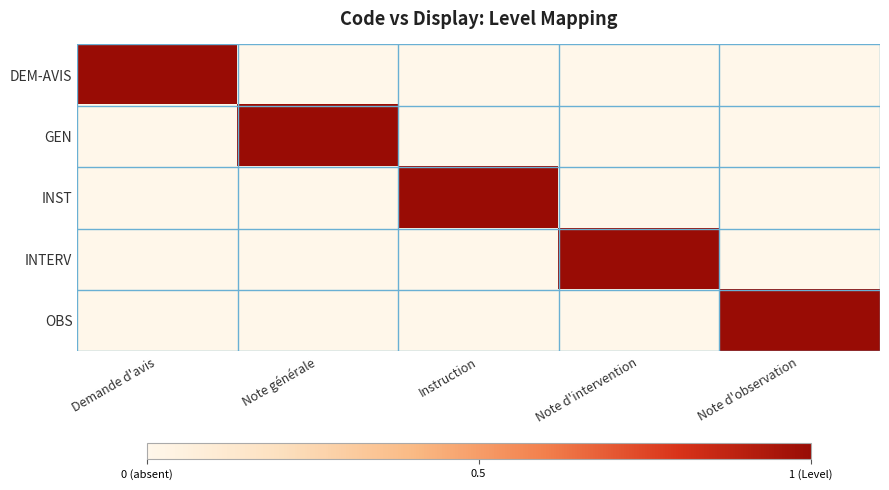

Reading left to right, list all the values displayed in this chart.

DEM-AVIS: Demande d'avis=1	Note générale=0	Instruction=0	Note d'intervention=0	Note d'observation=0
GEN: Demande d'avis=0	Note générale=1	Instruction=0	Note d'intervention=0	Note d'observation=0
INST: Demande d'avis=0	Note générale=0	Instruction=1	Note d'intervention=0	Note d'observation=0
INTERV: Demande d'avis=0	Note générale=0	Instruction=0	Note d'intervention=1	Note d'observation=0
OBS: Demande d'avis=0	Note générale=0	Instruction=0	Note d'intervention=0	Note d'observation=1